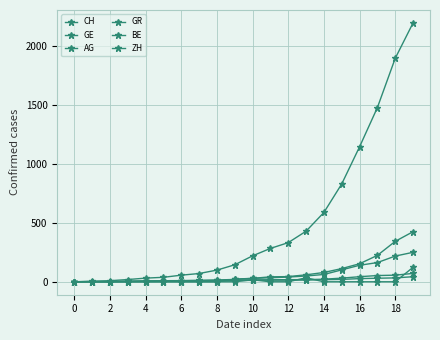

What is the highest value of the GE series?

425